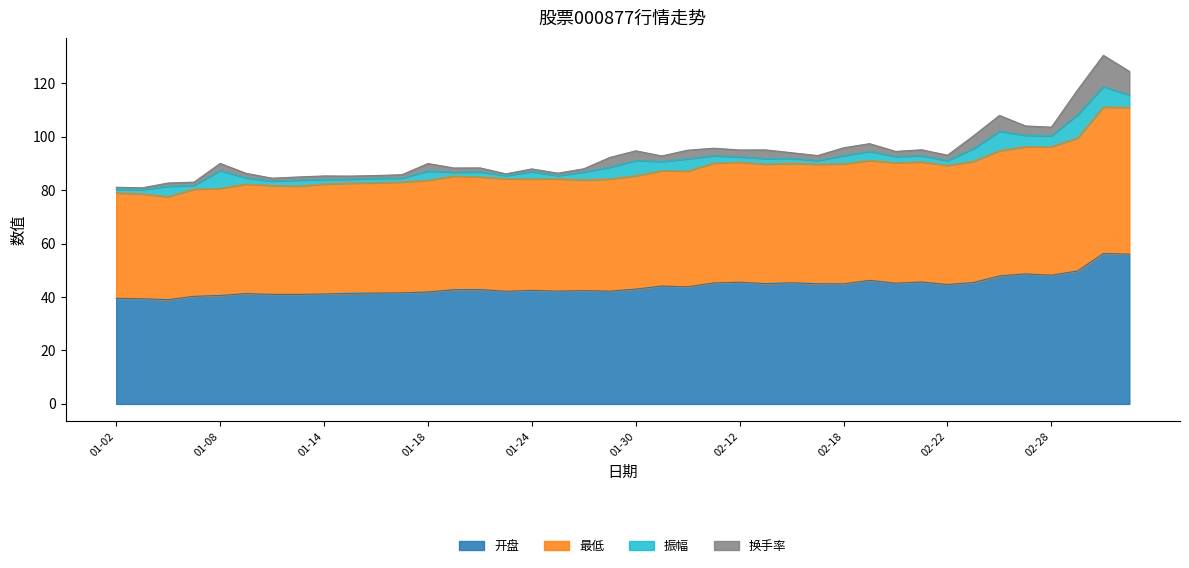

What is the highest value of the 开盘 series?

56.3